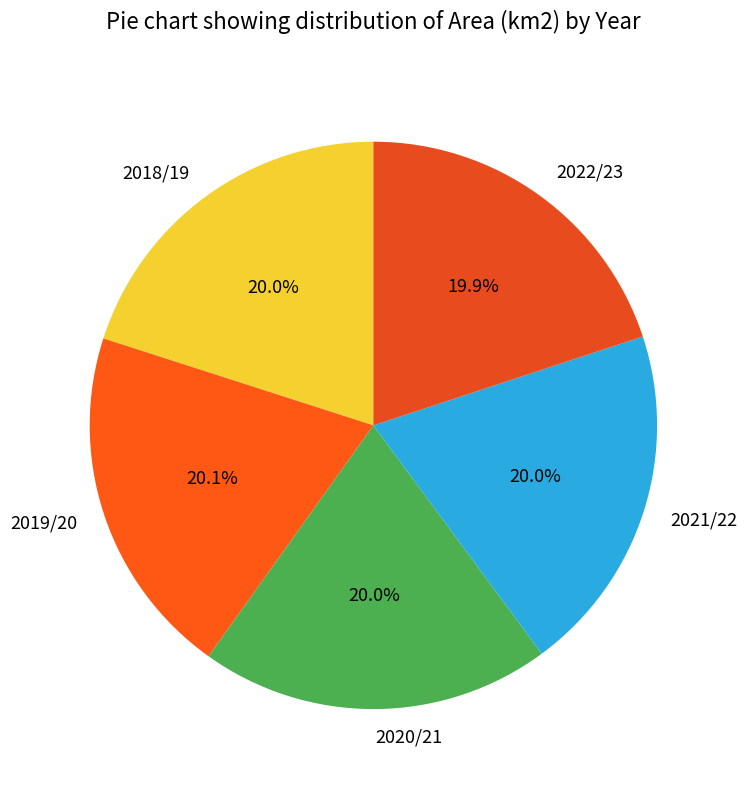

What portion of the pie excludes 2021/22?

80.0%